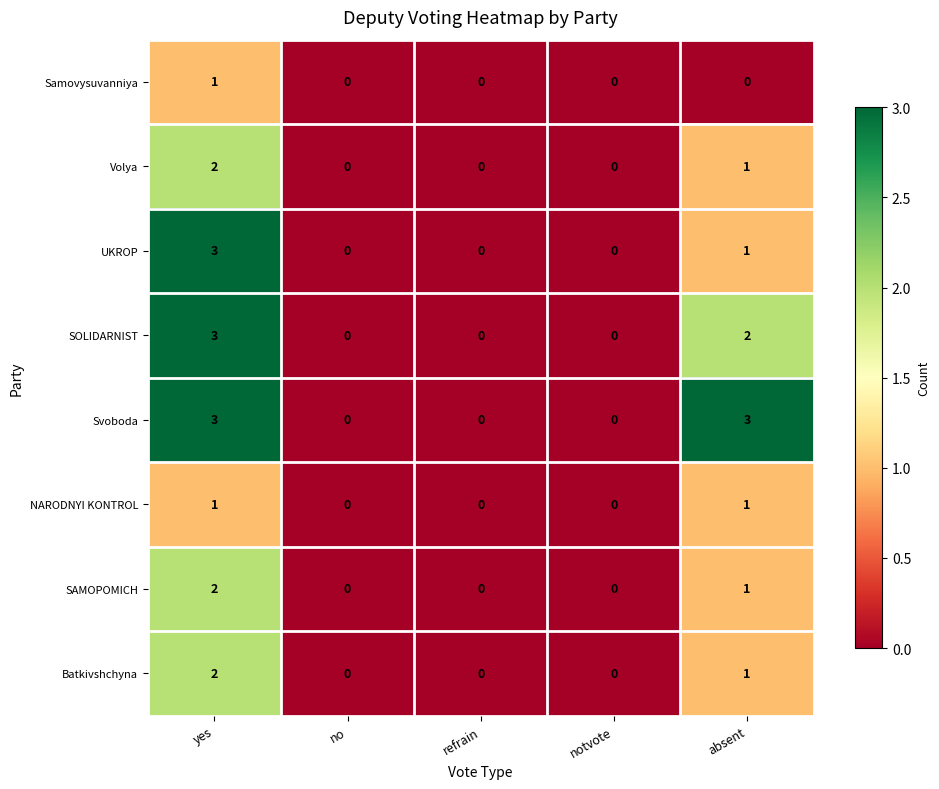

What is the greatest value displayed?

3